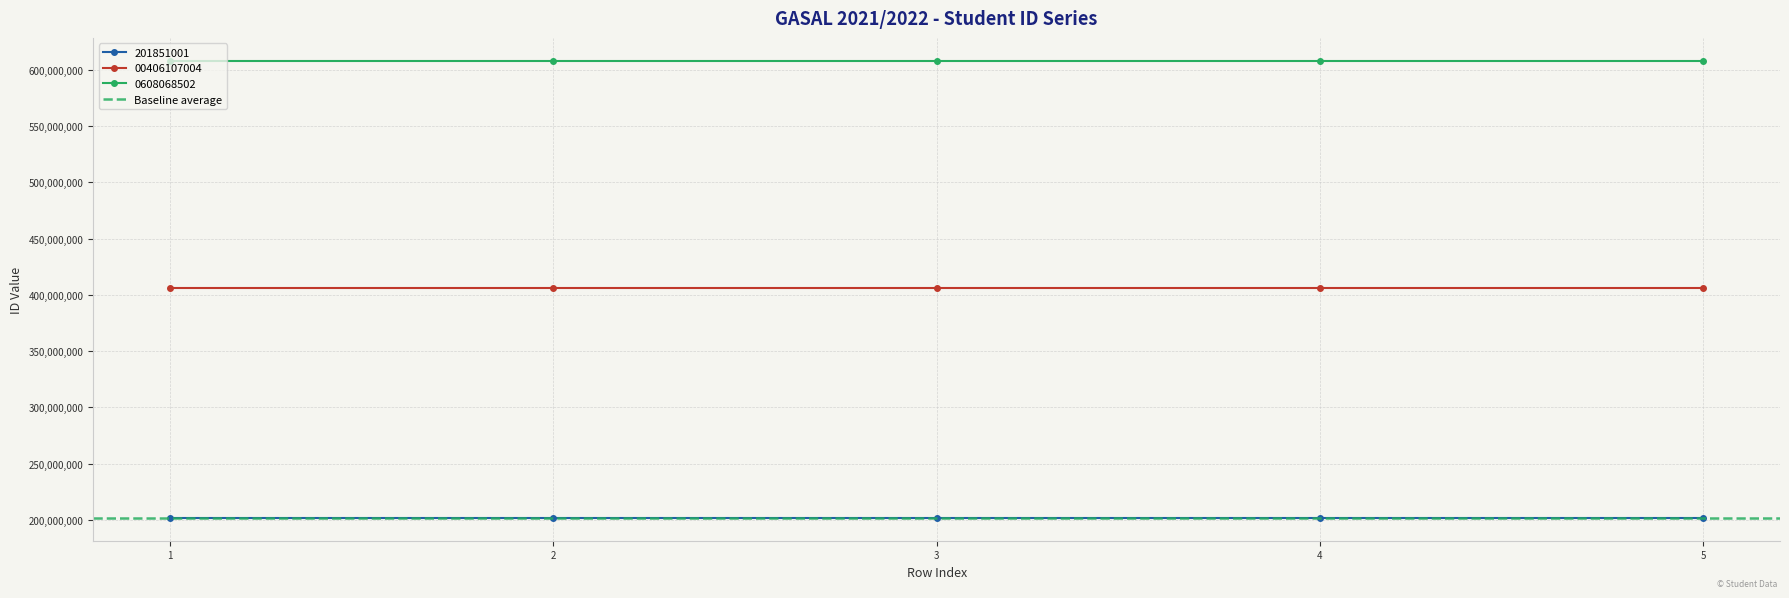

At how many categories does at least one series exceed 324888251?

5